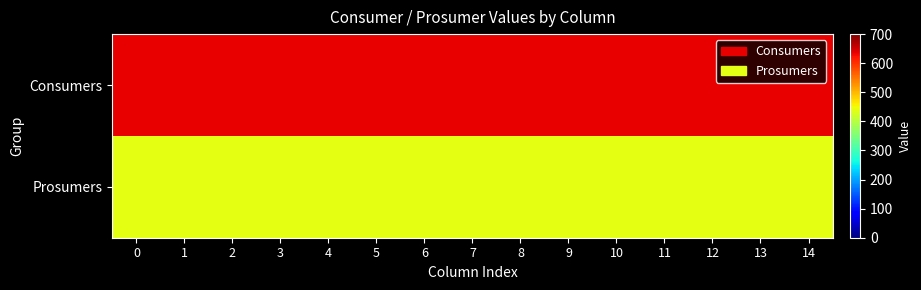

List the series in order of their overall mean, highest first.

Consumers, Prosumers